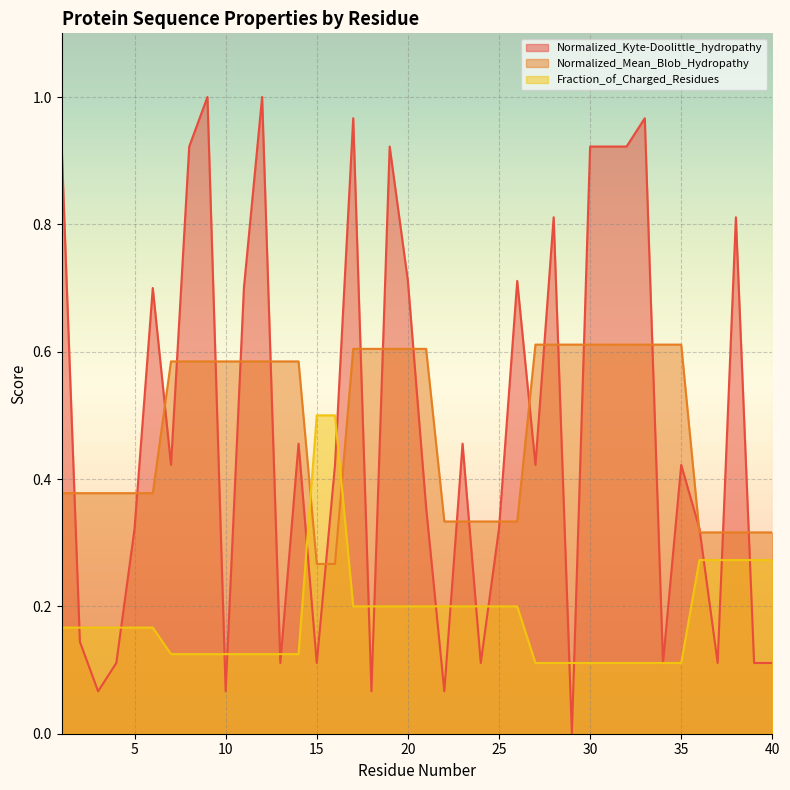

What is the average value of the Normalized_Kyte-Doolittle_hydropathy series?

0.5